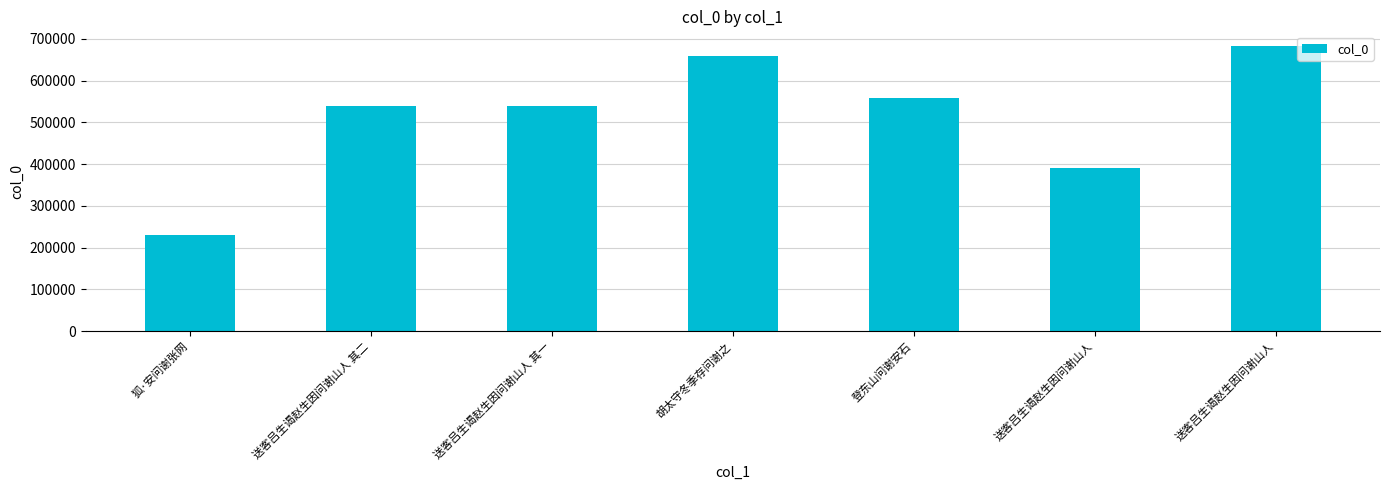

Reading right to left, what are all the values shown in this chart?

送客吕生谒赵生因问谢山人=683700	送客吕生谒赵生因问谢山人=389835	登东山问谢安石=557849	胡太守冬季存问谢之=659157	送客吕生谒赵生因问谢山人 其一=539864	送客吕生谒赵生因问谢山人 其二=539865	狐·安问谢张网=231319